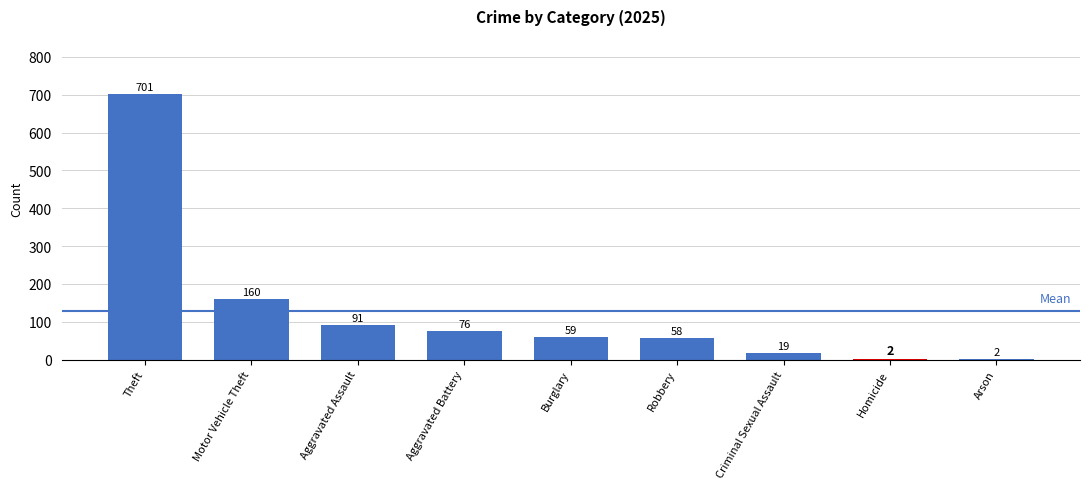

Reading left to right, extract all data points from this chart.

Theft=701	Motor Vehicle Theft=160	Aggravated Assault=91	Aggravated Battery=76	Burglary=59	Robbery=58	Criminal Sexual Assault=19	Homicide=2	Arson=2